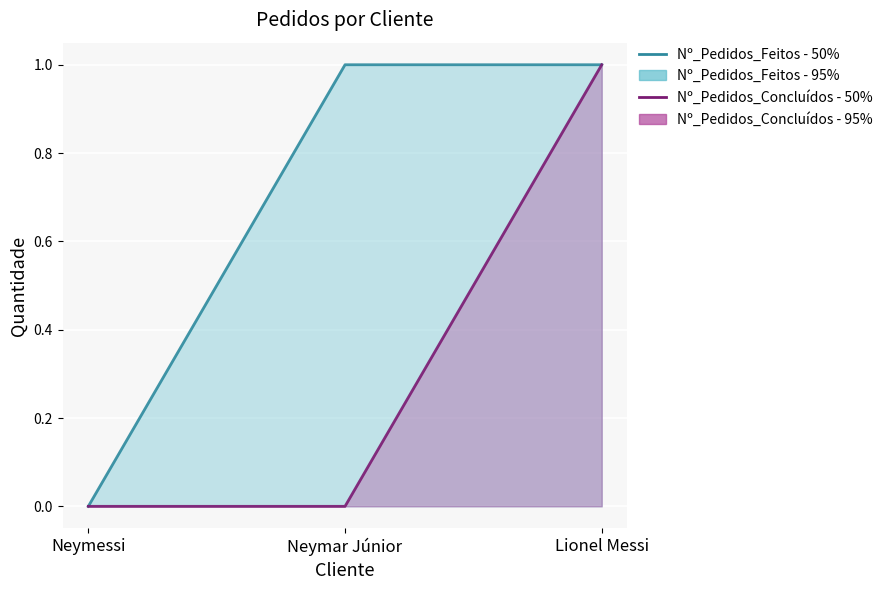

Which category has the lowest value across all series?

Neymessi